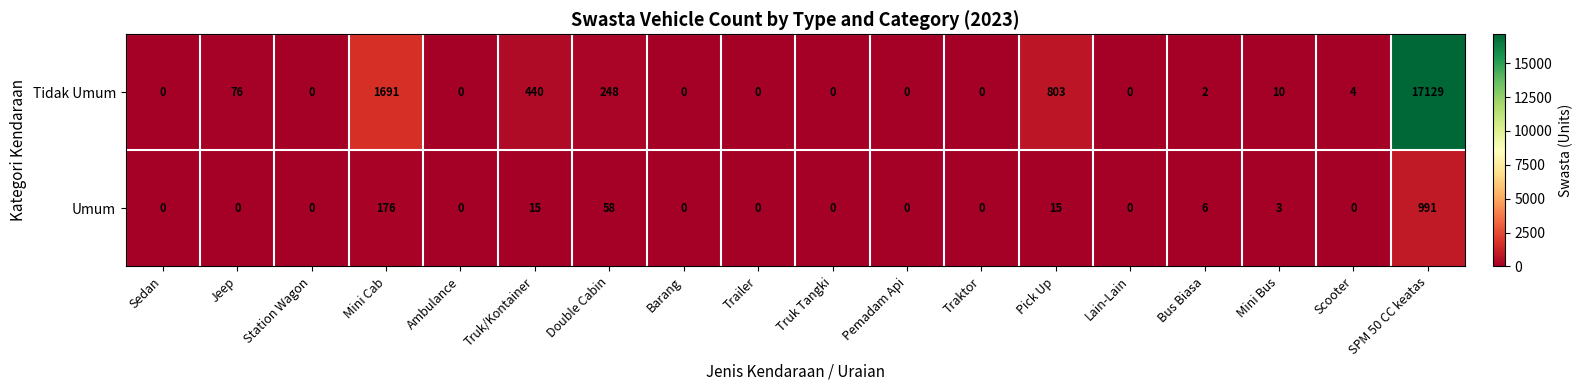

List the series in order of their peak value, lowest first.

Umum, Tidak Umum